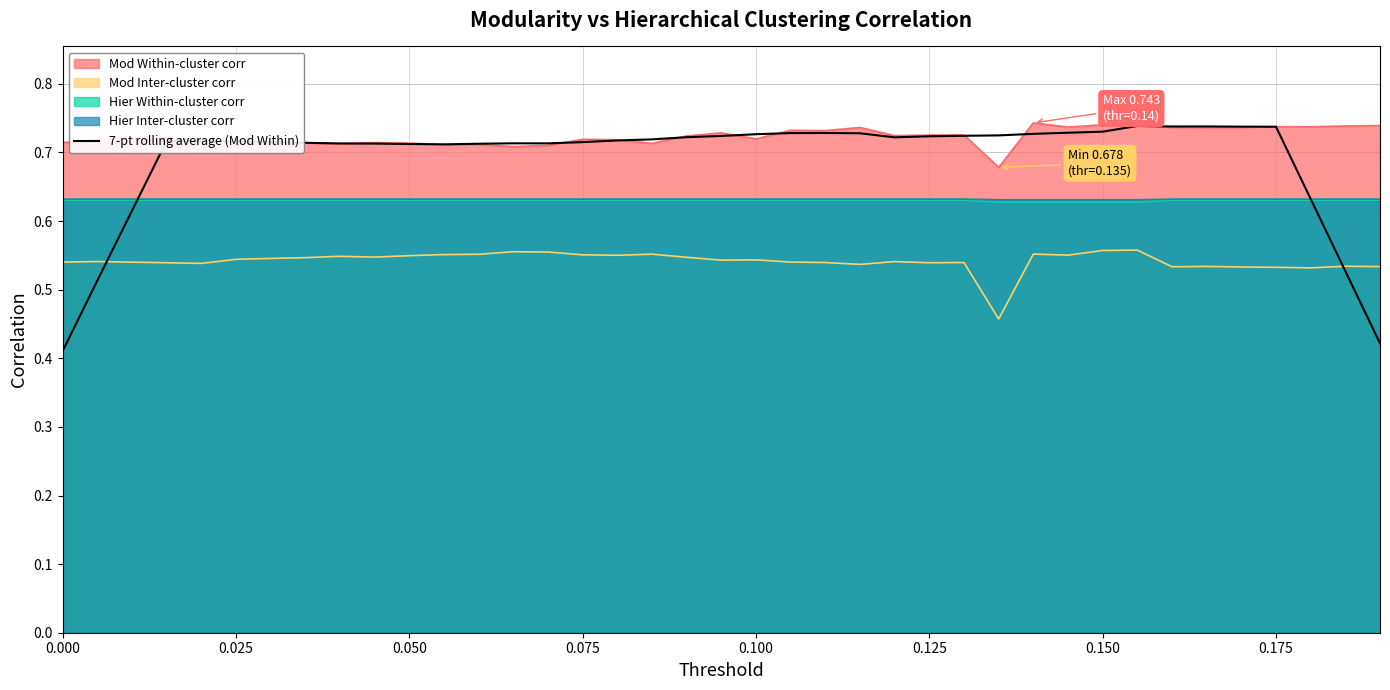

What is the greatest value displayed?

0.7